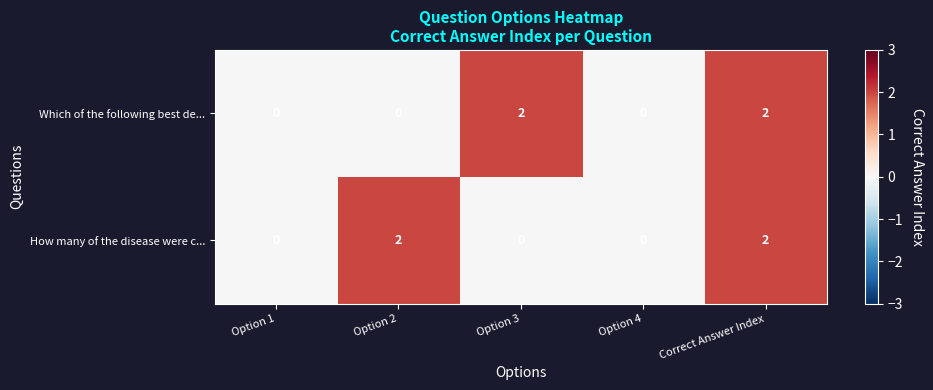

What is the sum of all Which of the following best de... values?

4